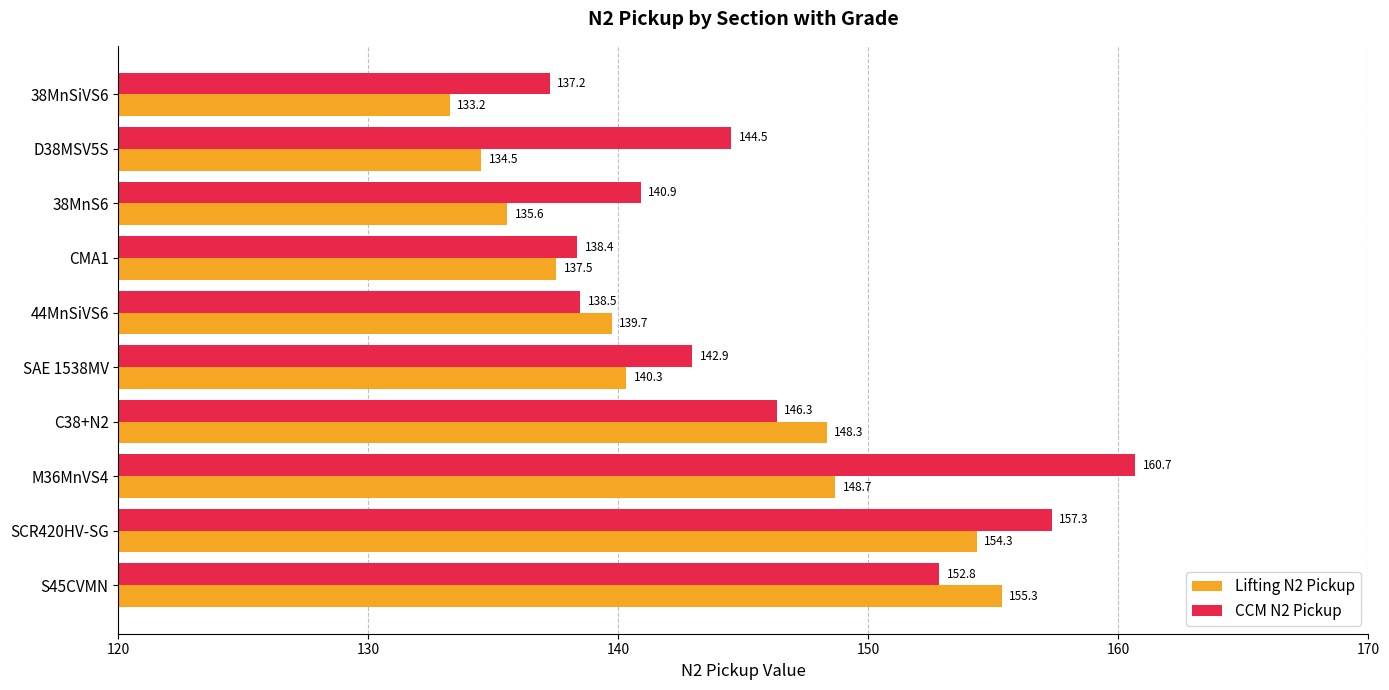

Between CMA1 and 38MnSiVS6, which series saw the biggest shift?

Lifting N2 Pickup